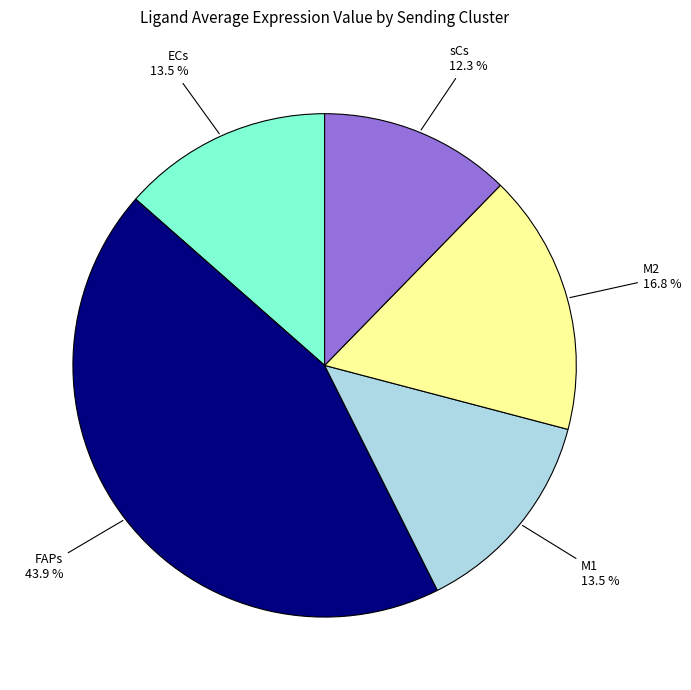

Is there any slice that represents more than half of the pie?

No